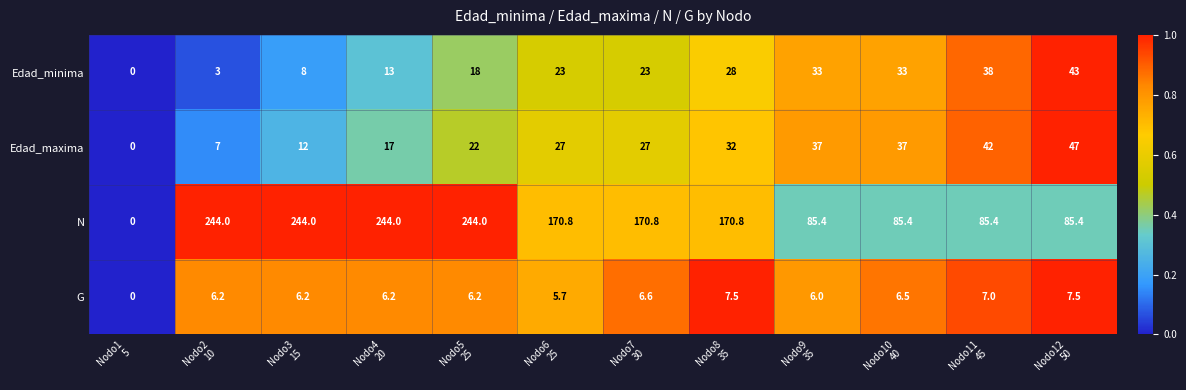

List the series in order of their peak value, lowest first.

G, Edad_minima, Edad_maxima, N